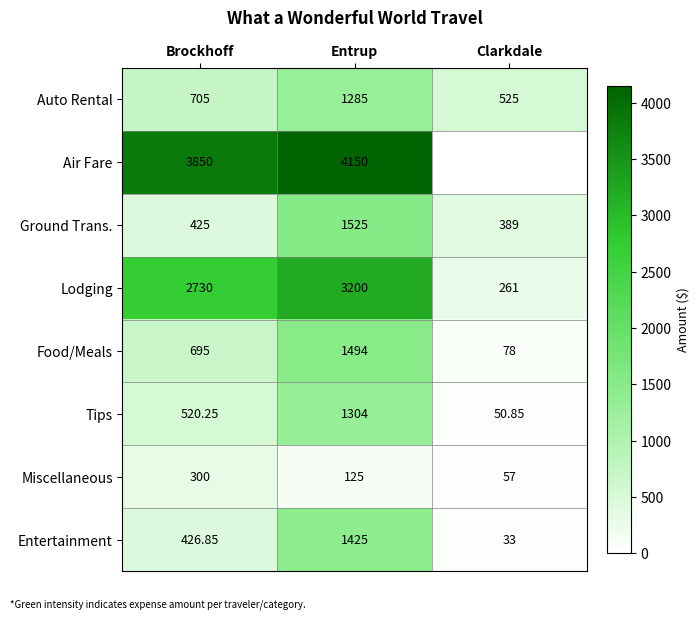

At which label does Miscellaneous first exceed 125?

Brockhoff